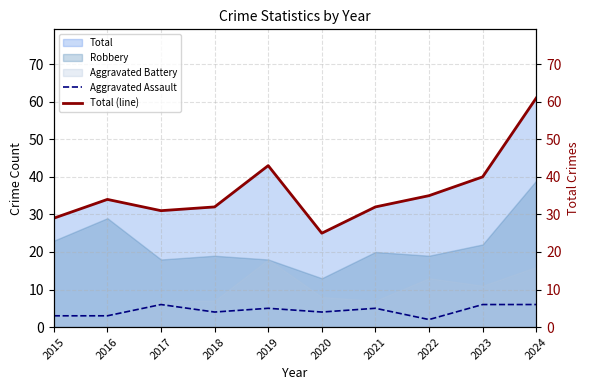

True or false: Aggravated Assault and Total (line) intersect in this chart.

False